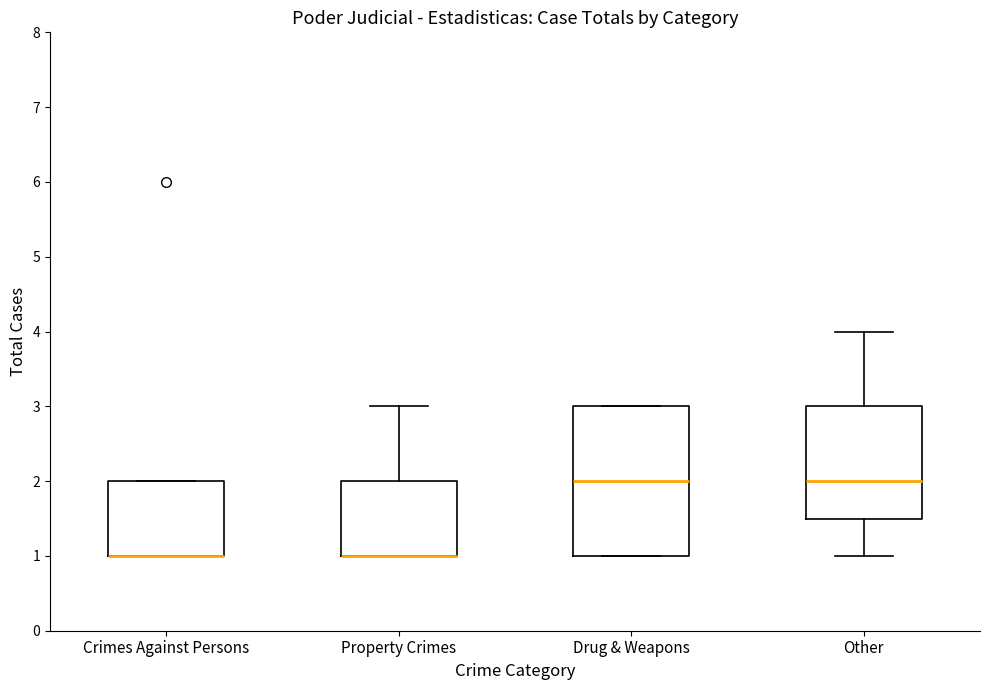

Reading left to right, transcribe this box plot: for each box, give where its median line is, the range the box spans, and where its two whiskers end, as read against the y-axis. The values are not printed on the chart, so give them approximately, as read against the axis.

Crimes Against Persons: median 1.0 (drawn on the box's lower edge), box 1.0 to 2.0, whiskers 1.0 to 2.0
Property Crimes: median 1.0 (drawn on the box's lower edge), box 1.0 to 2.0, whiskers 1.0 to 3.0
Drug & Weapons: median 2.0, box 1.0 to 3.0, whiskers 1.0 to 3.0
Other: median 2.0, box 1.5 to 3.0, whiskers 1.0 to 4.0